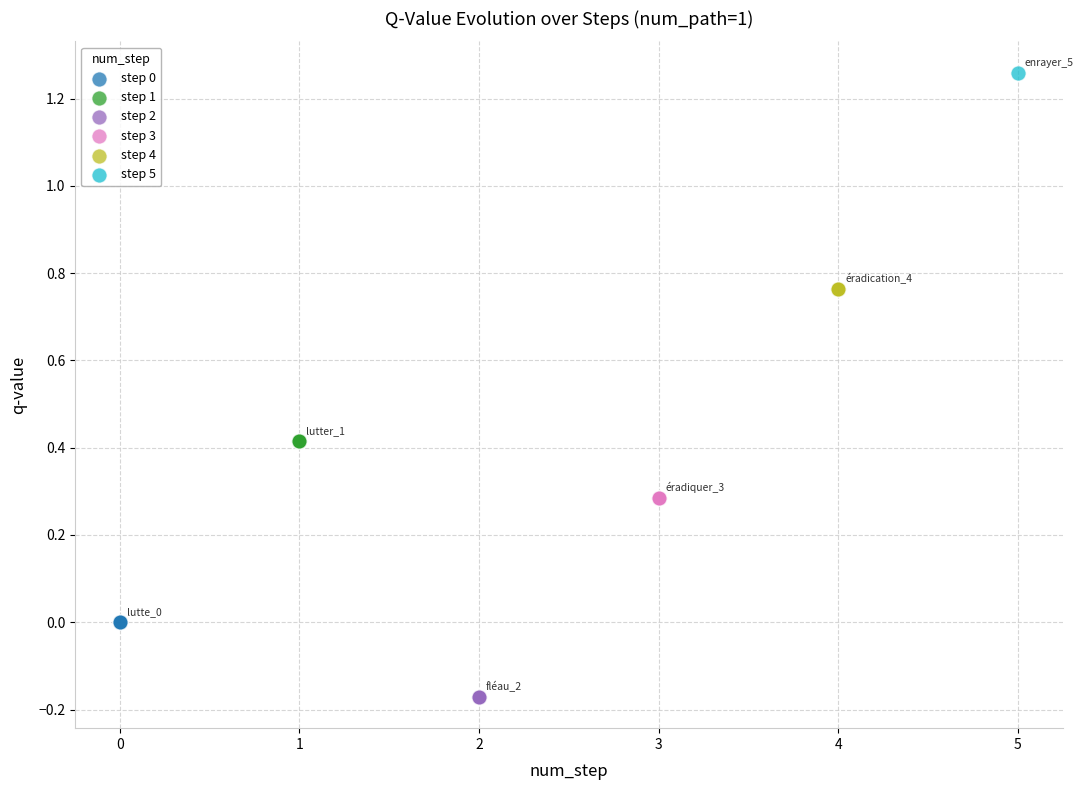

What are all the series names shown in the legend?

step 0, step 1, step 2, step 3, step 4, step 5